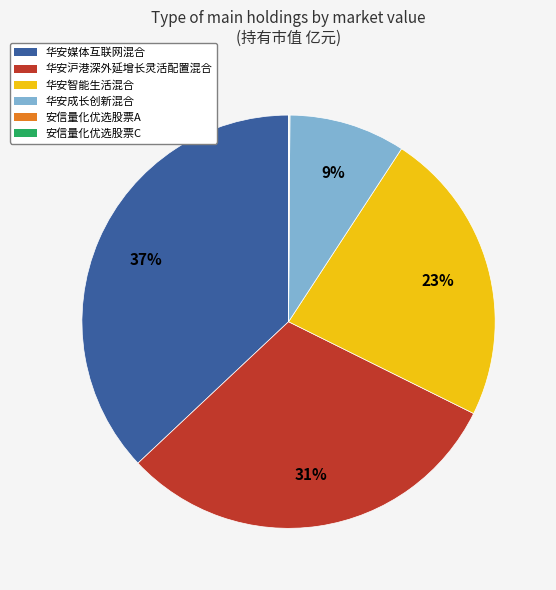

Which slice is the largest?

华安媒体互联网混合